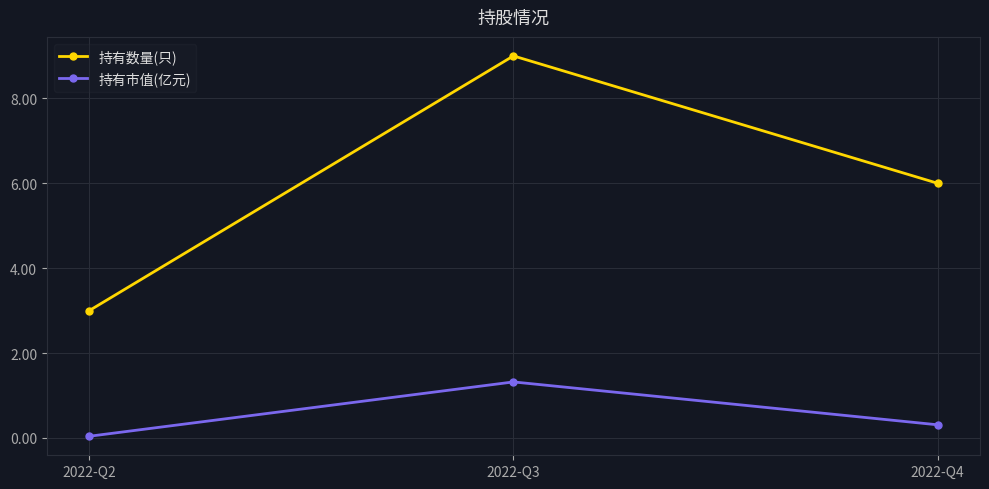

The value of 持有市值(亿元) at 2022-Q2 is 0.0. True or false?

True